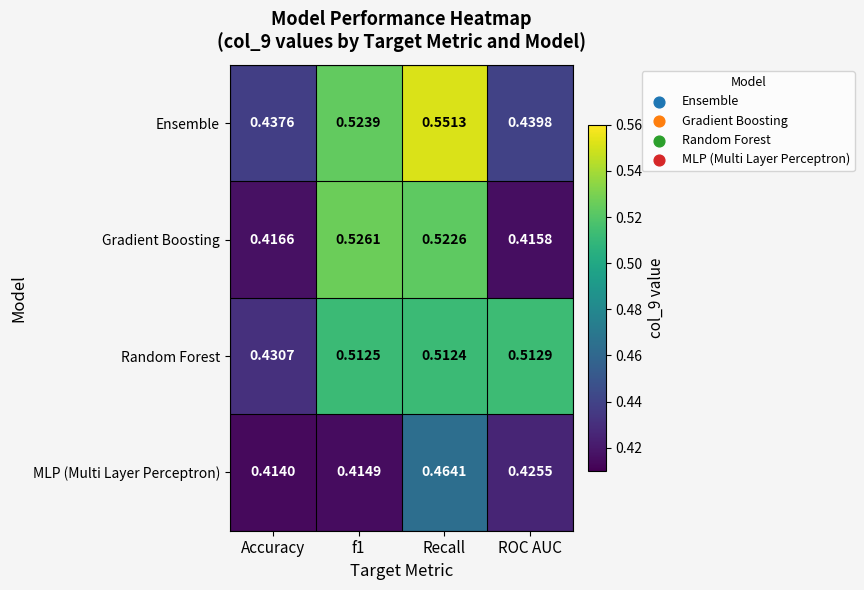

List the series in order of their peak value, lowest first.

MLP (Multi Layer Perceptron), Random Forest, Gradient Boosting, Ensemble